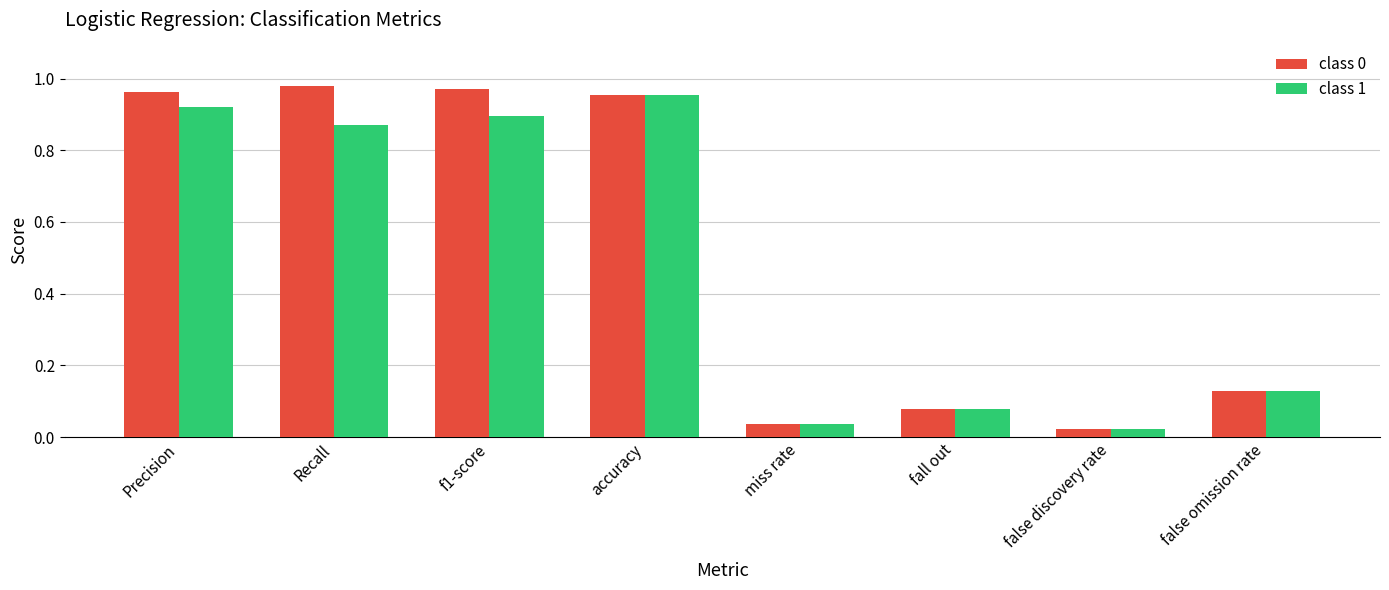

At how many categories does at least one series exceed 0?

8